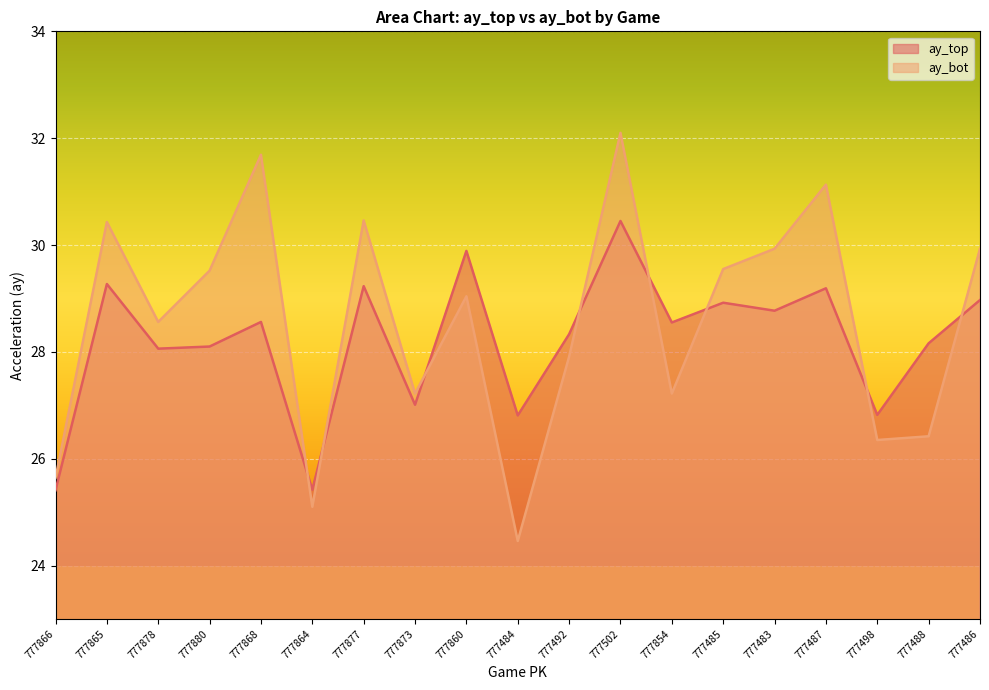

Where is the first local minimum for ay_bot?

777878